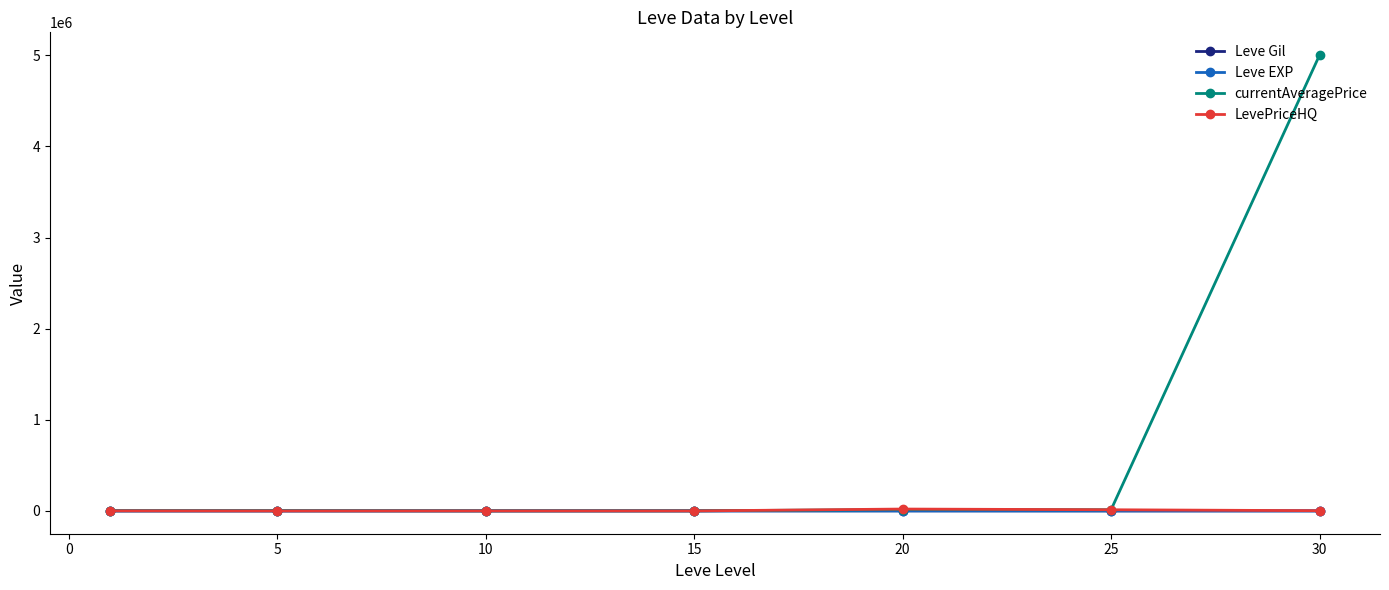

Which series has the widest spread of values?

currentAveragePrice